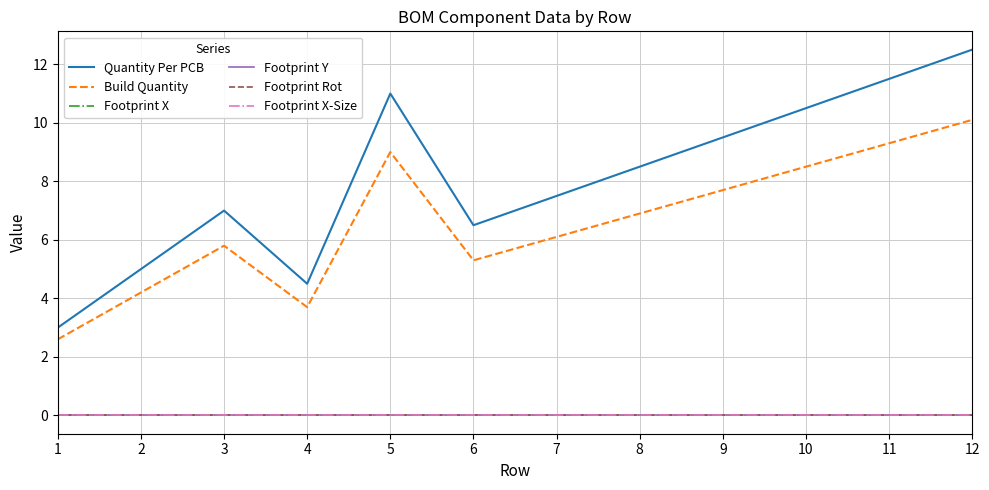

Which has a higher value, 4 or 6?

6